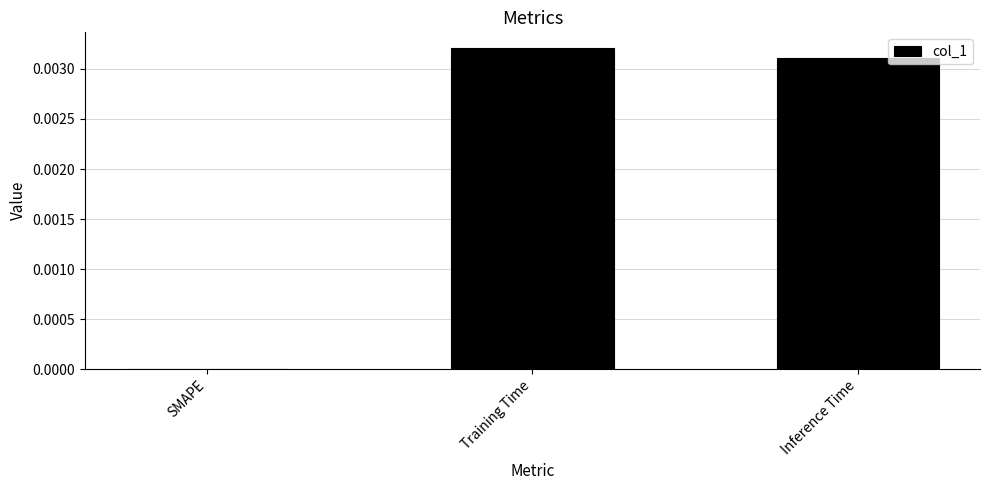

Are the bars grouped side by side (vs. stacked)?

No